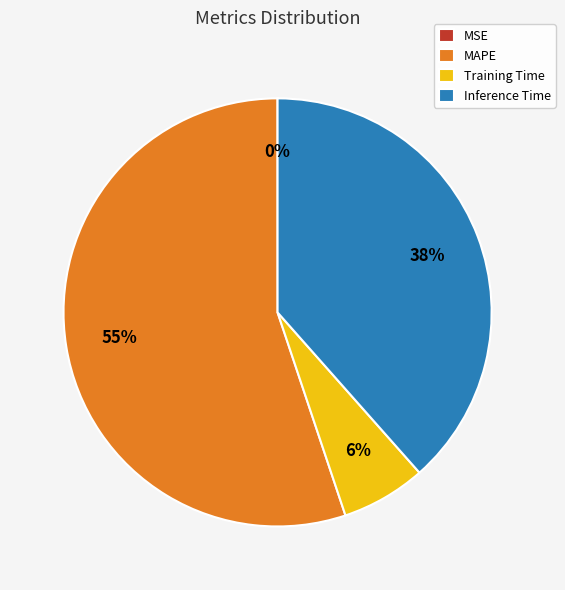

Do MAPE and Inference Time together represent more than half of the pie?

Yes